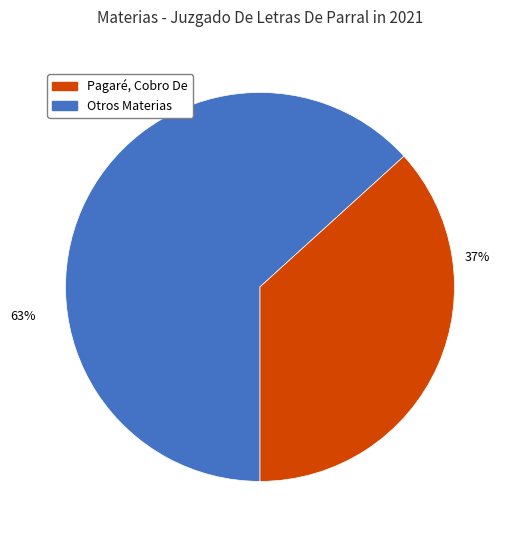

To the nearest percent, what is the average slice percentage?

50%